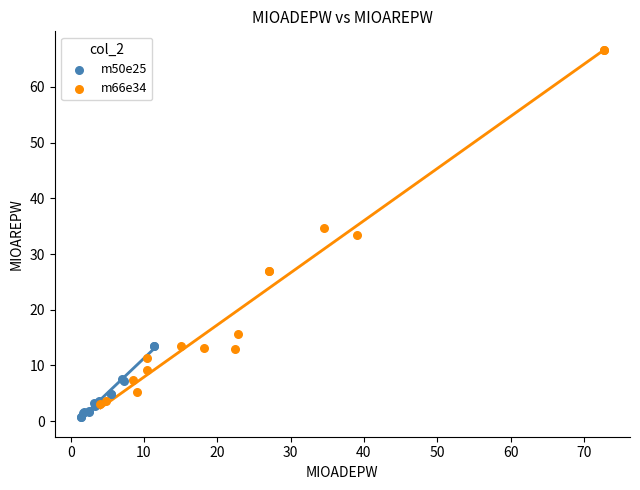

Which series reaches the minimum Y coordinate?

m50e25